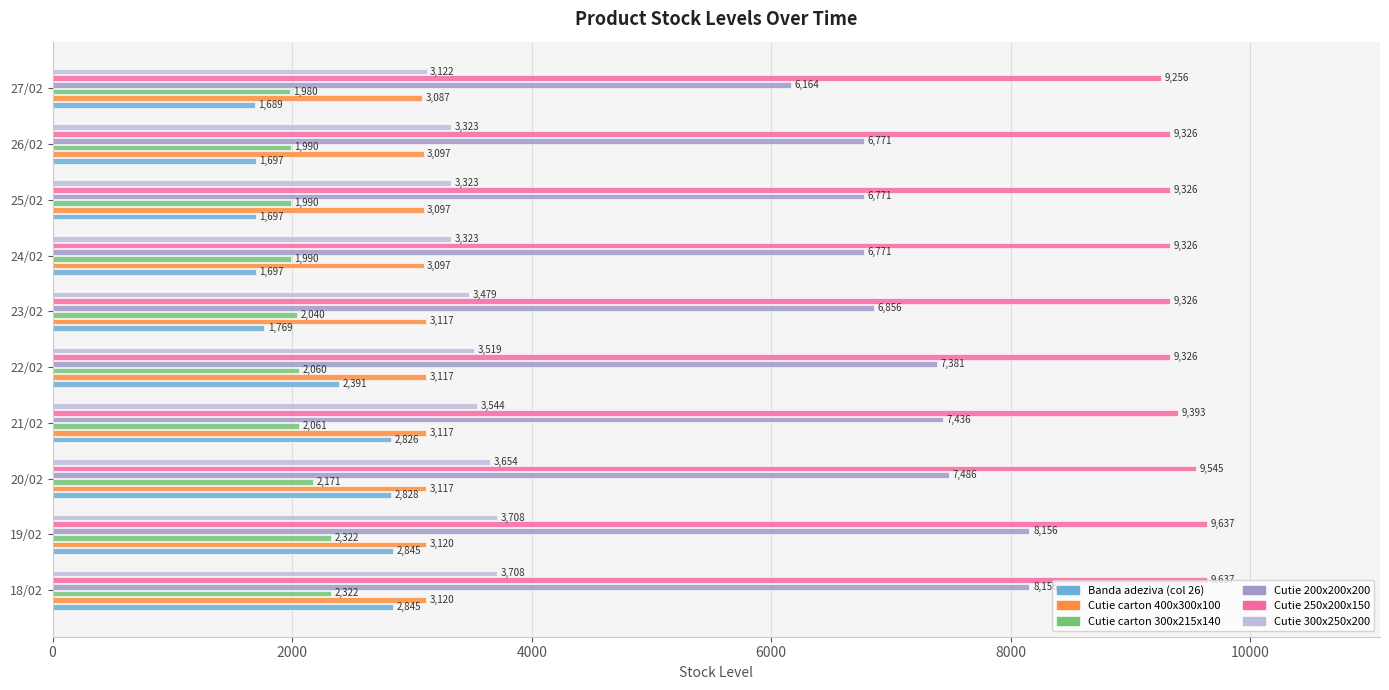

At how many categories does at least one series exceed 2770?

10